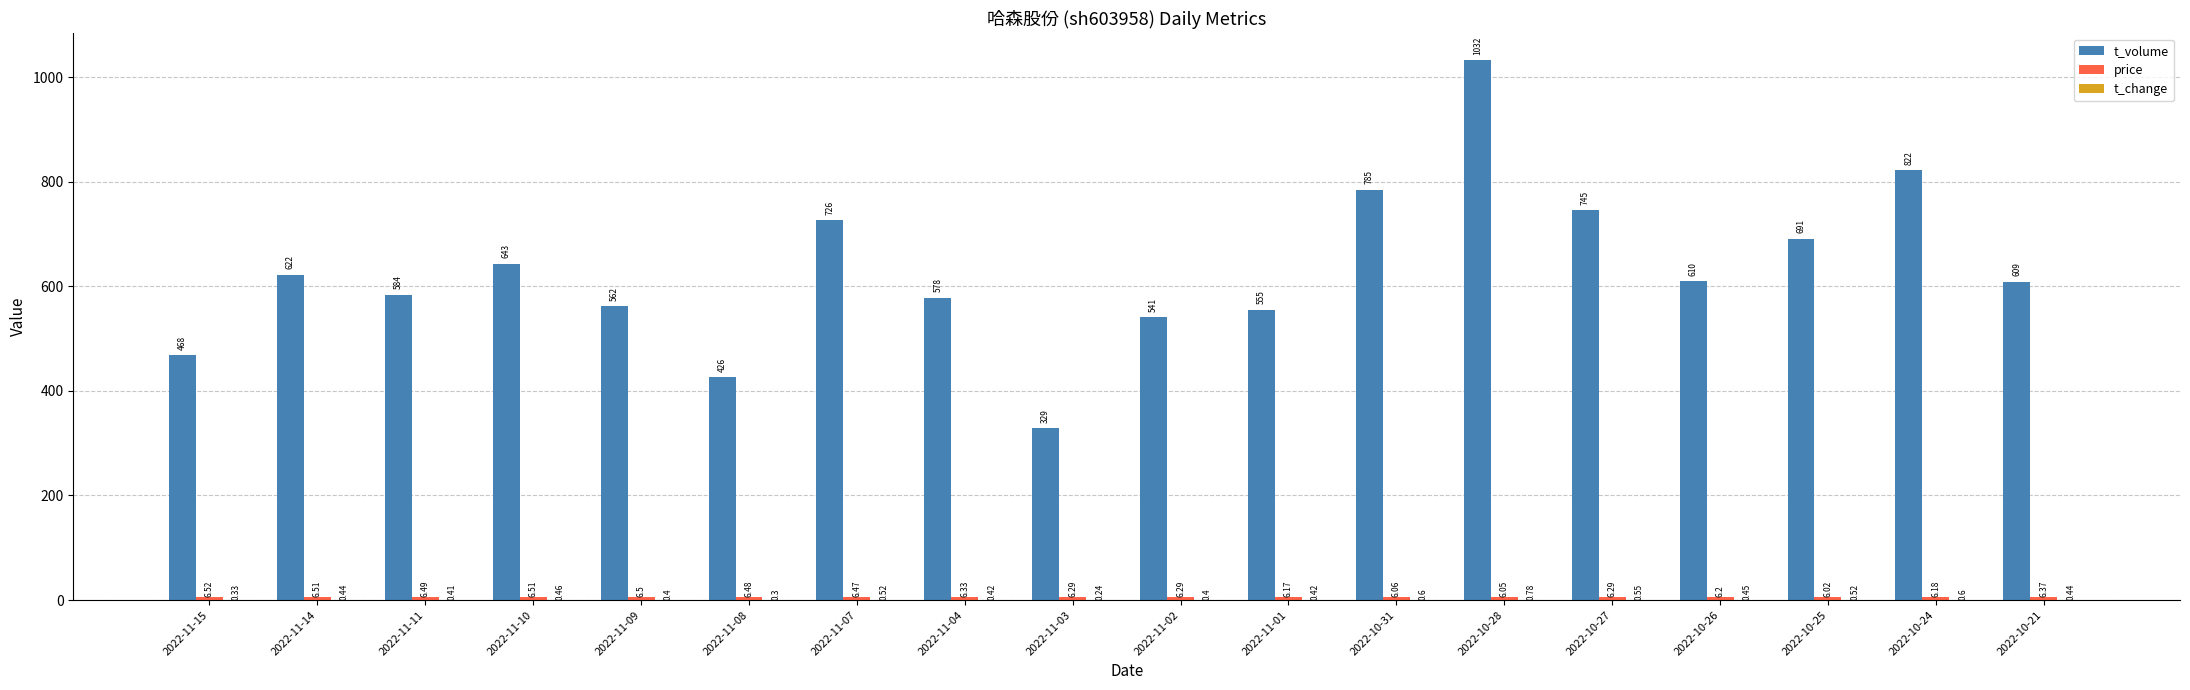

Read the t_volume value at 2022-11-03.

329.0